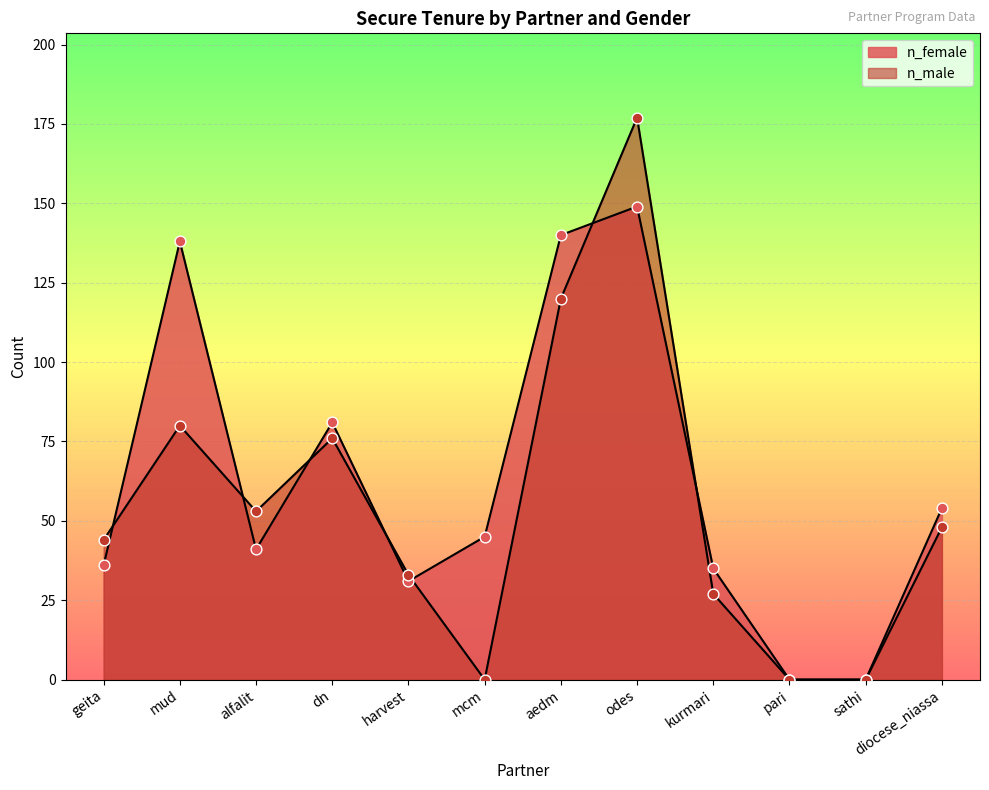

Which series has the widest spread of Y values?

n_male